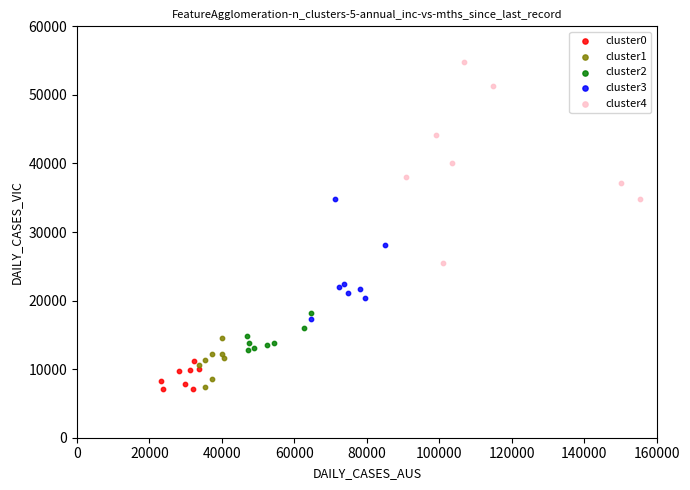

Which series contains the highest Y value?

cluster4